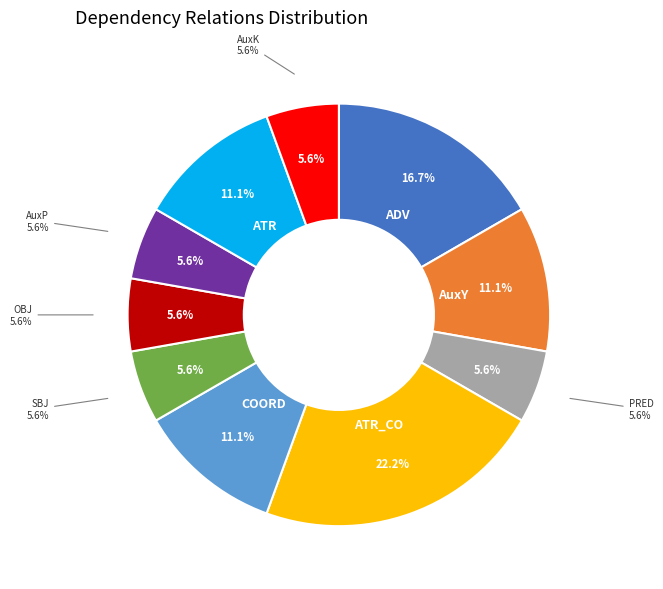

To the nearest percent, what is the combined percentage of AuxK and AuxY?

17%